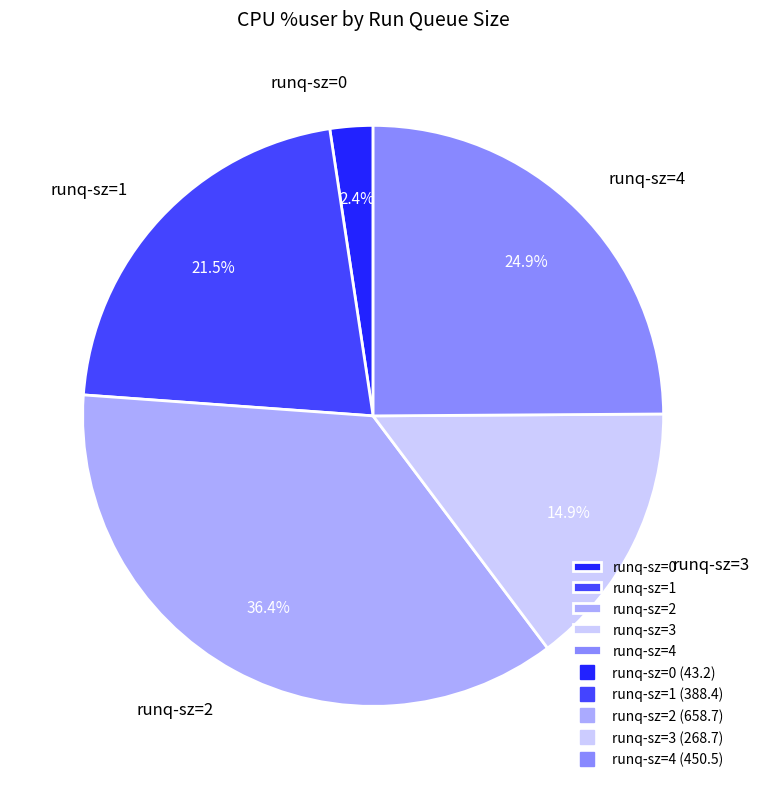

Does any single category account for the majority?

No